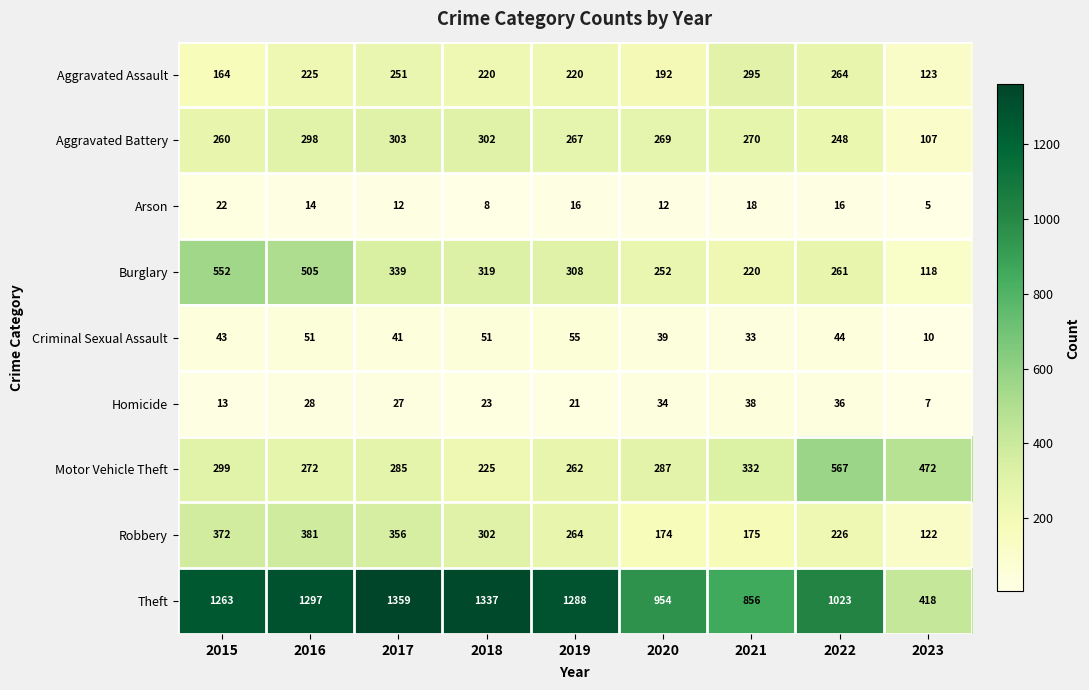

What is the difference between the highest and lowest values at 2022?

1007